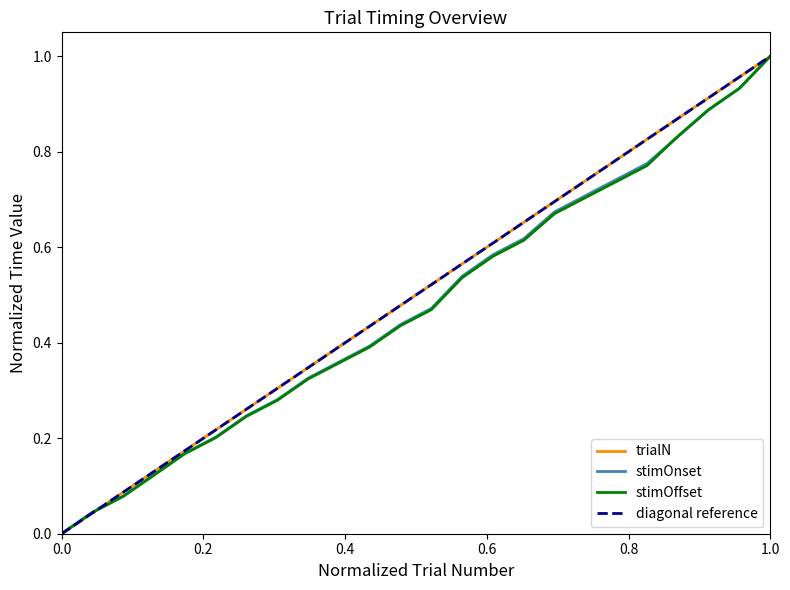

What is the maximum value shown in the chart?

1.0